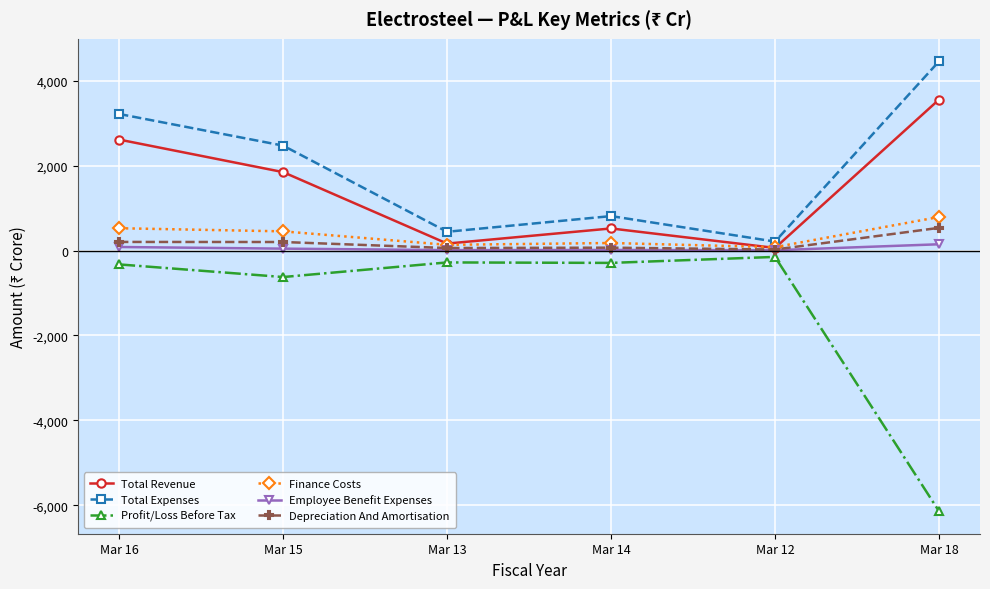

Count the number of categories in the chart.

6